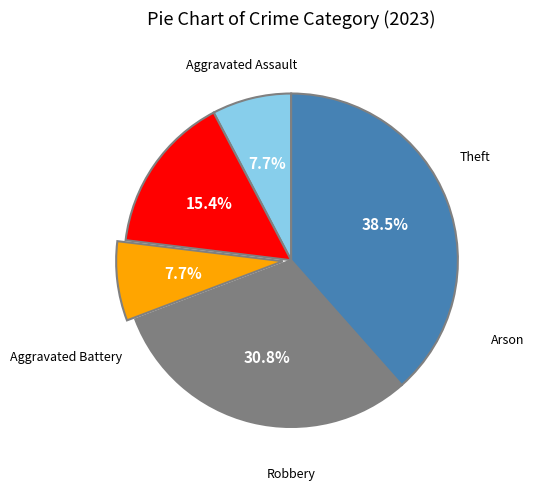

To the nearest percent, what is the average slice percentage?

20%